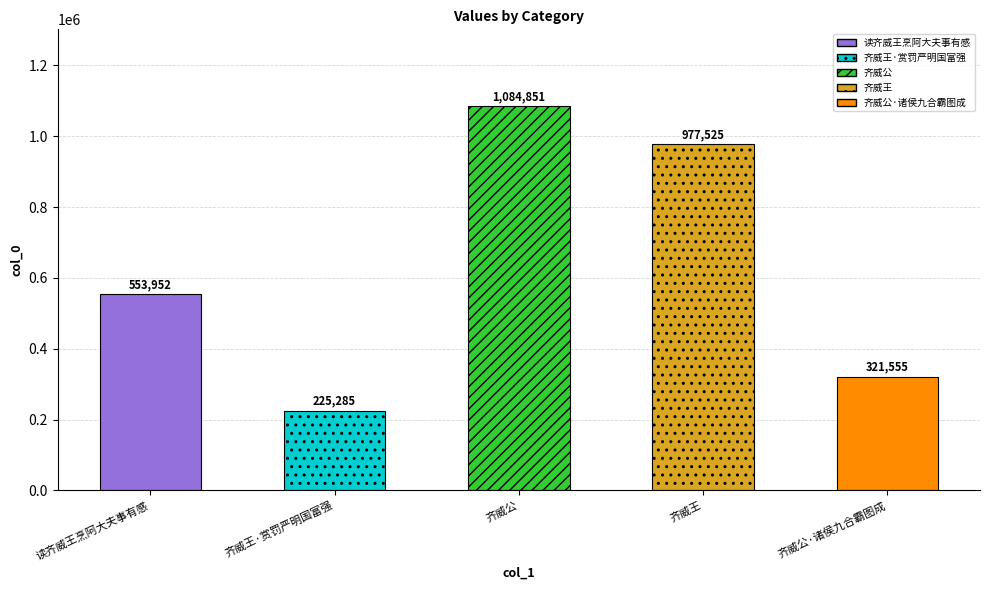

True or false: the data shows 321555 at 齐威公·诸侯九合霸图成.

True